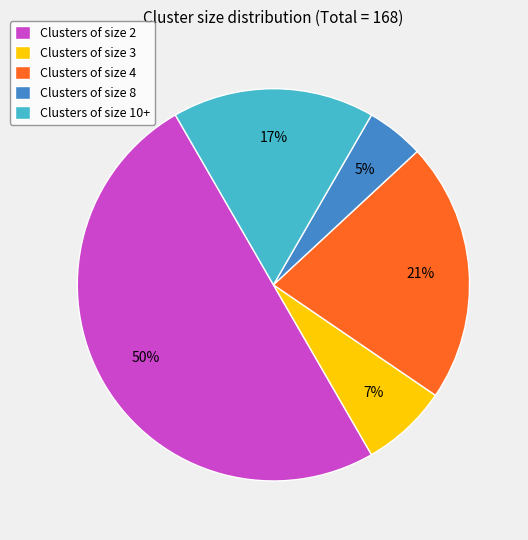

Which category has the smallest portion of the pie?

Clusters of size 8